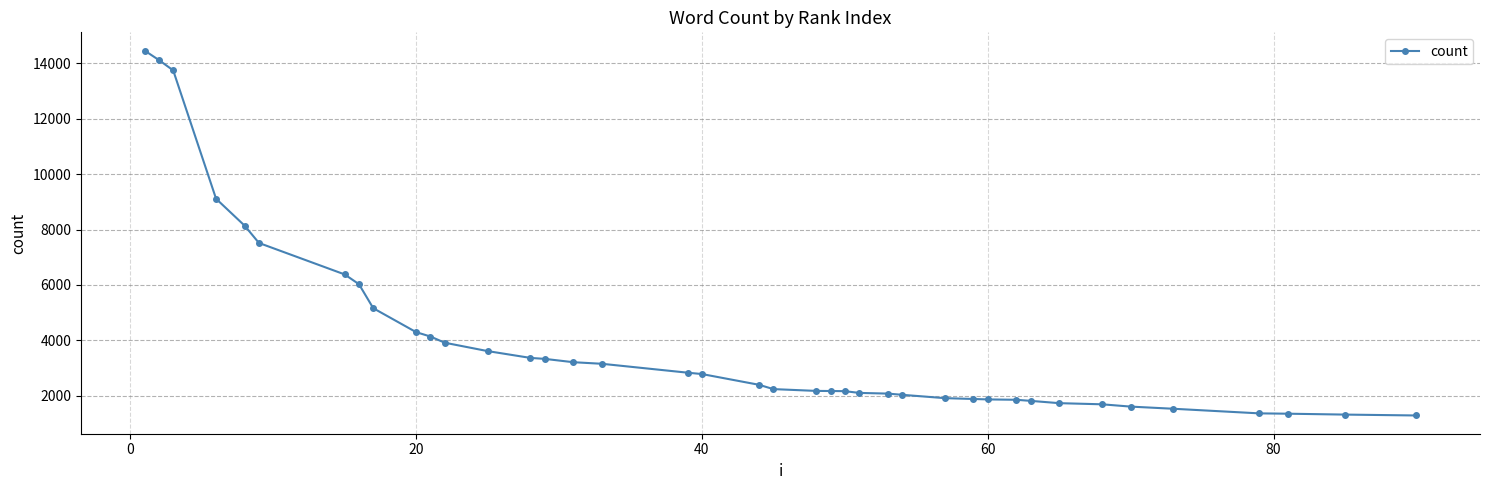

What is the minimum value shown in the chart?

1295